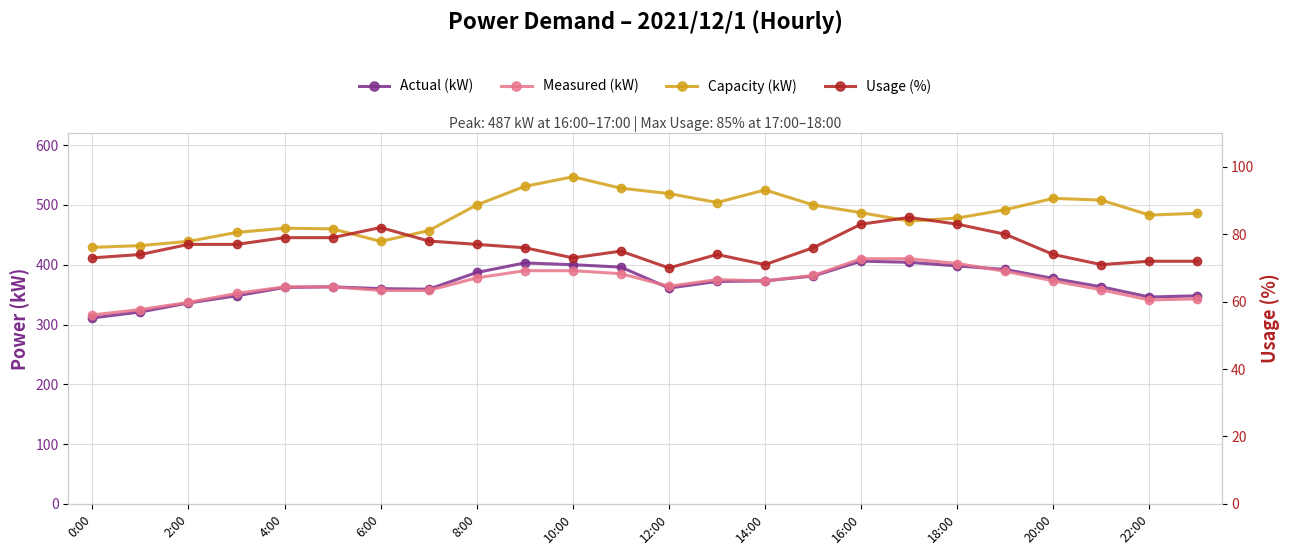

The value of Usage (%) at 12:00 is 40. True or false?

False